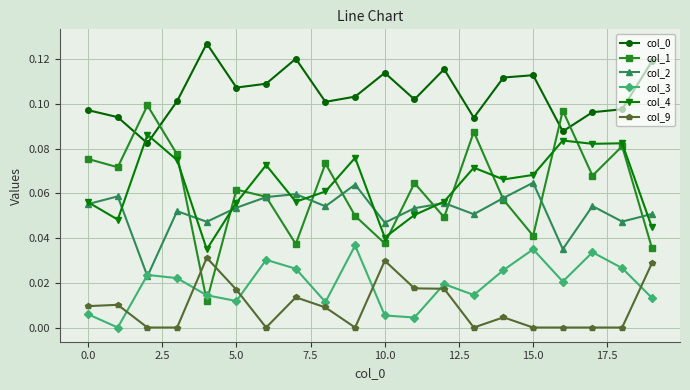

In col_1, how many points are lower than both neighbors (excluding endpoints)?

7